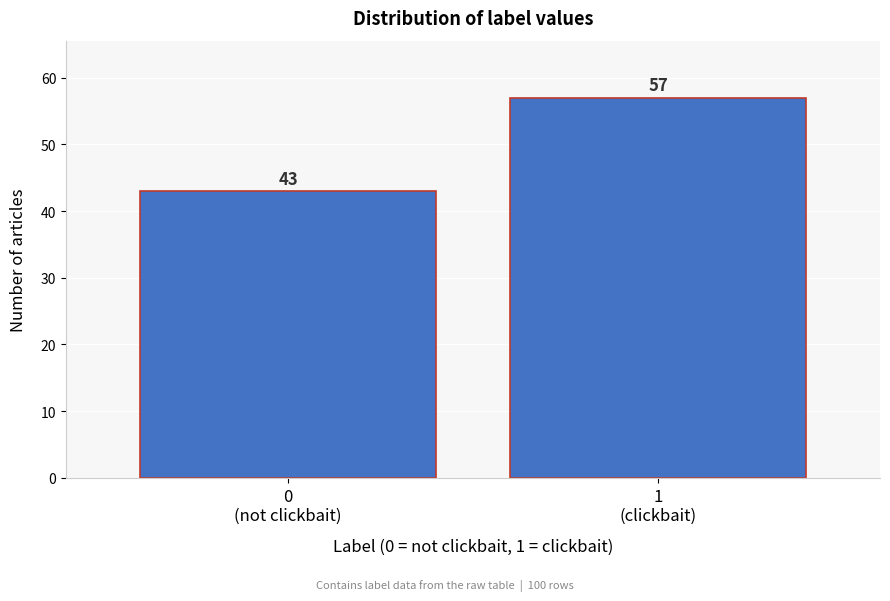

Reading left to right, list all the values displayed in this chart.

43	57